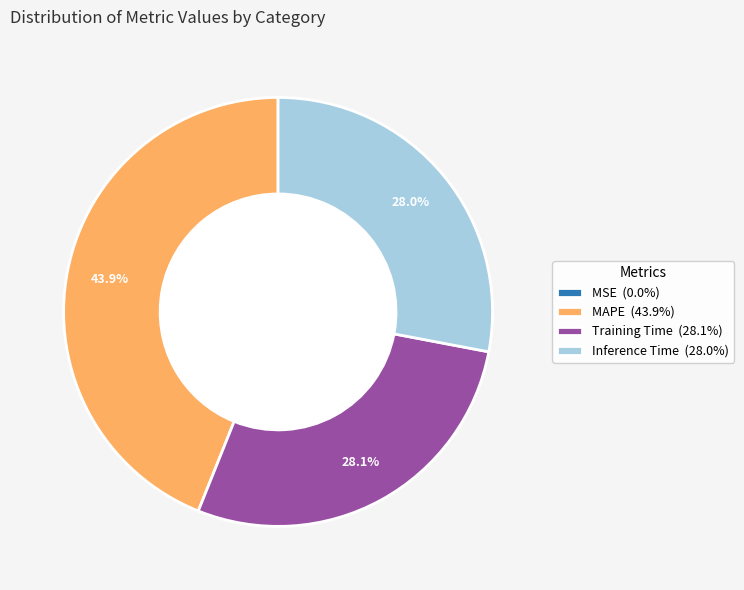

What percentage is NOT represented by Training Time (28.1%)?

71.9%